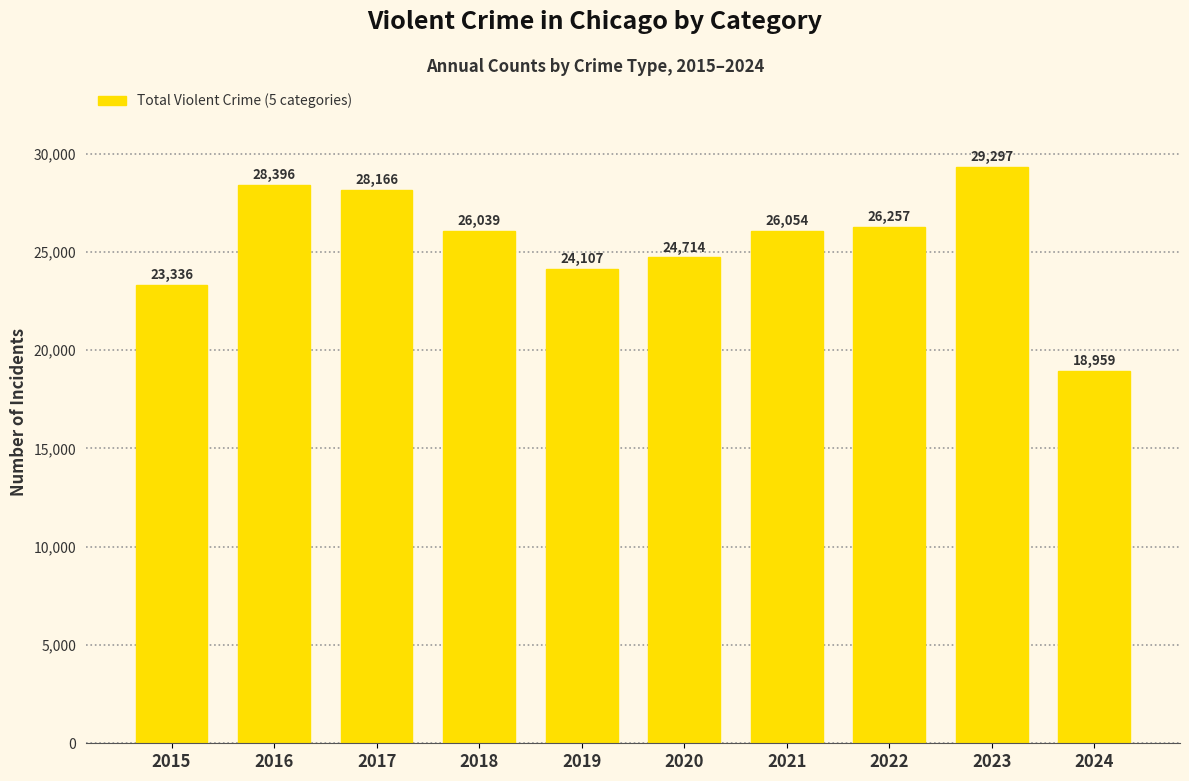

Reading left to right, list all the values displayed in this chart.

2015=23336	2016=28396	2017=28166	2018=26039	2019=24107	2020=24714	2021=26054	2022=26257	2023=29297	2024=18959